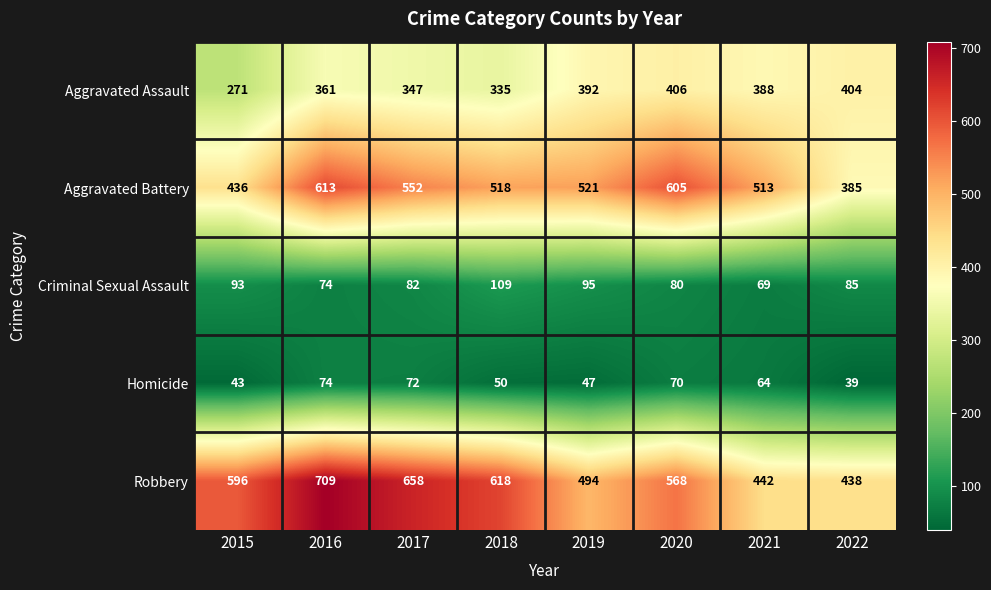

What is the difference between the maximum and minimum values in the Criminal Sexual Assault series?

40